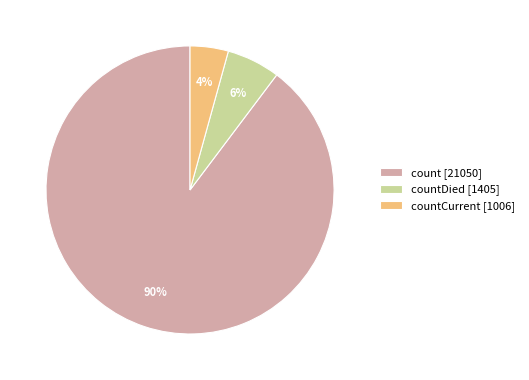

Between count [21050] and countCurrent [1006], which is larger?

count [21050]